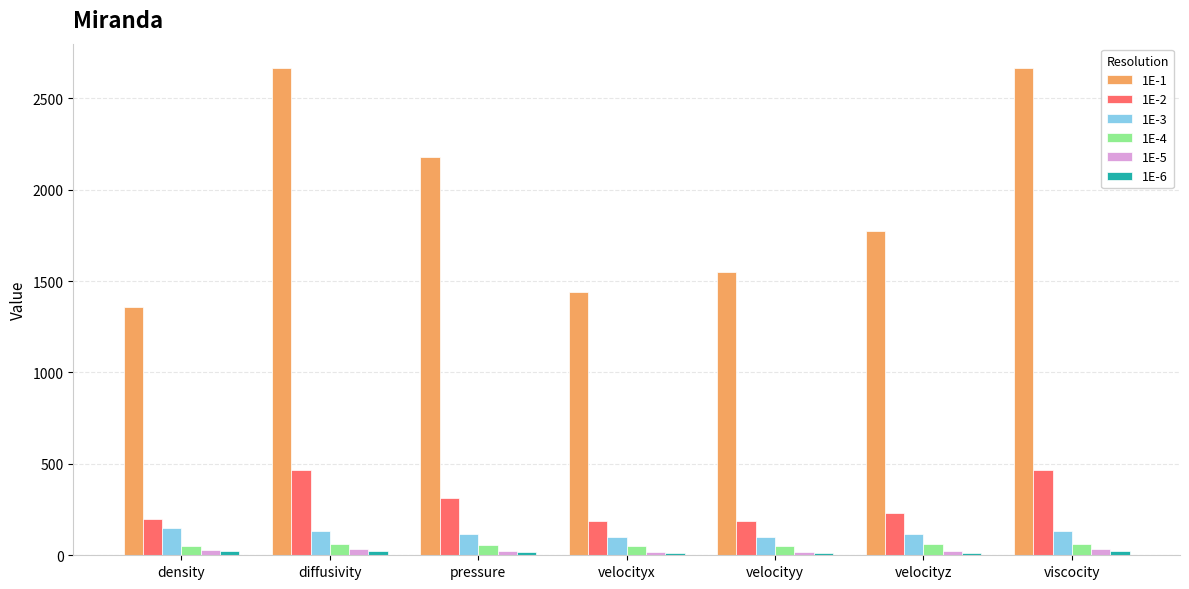

Which series has the largest range (max minus min)?

1E-1